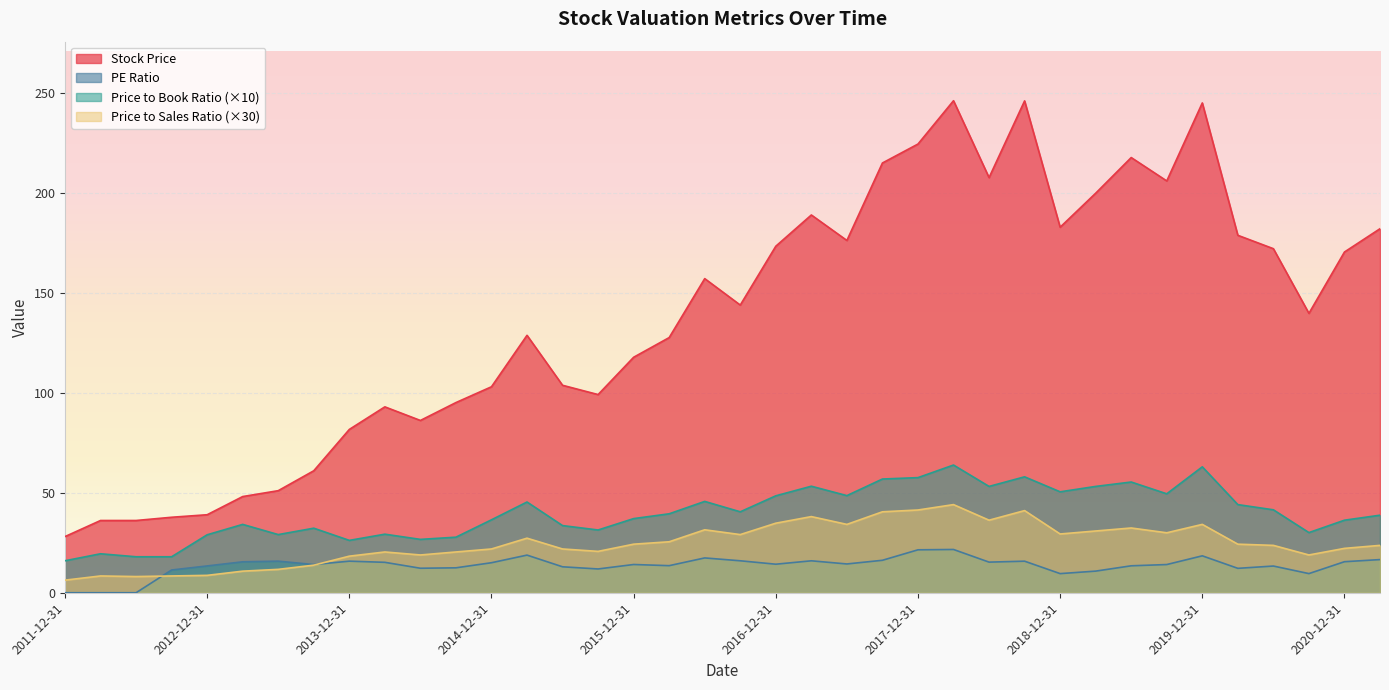

What is the difference between the Stock Price values at 2016-06-30 and 2012-12-31?

118.1